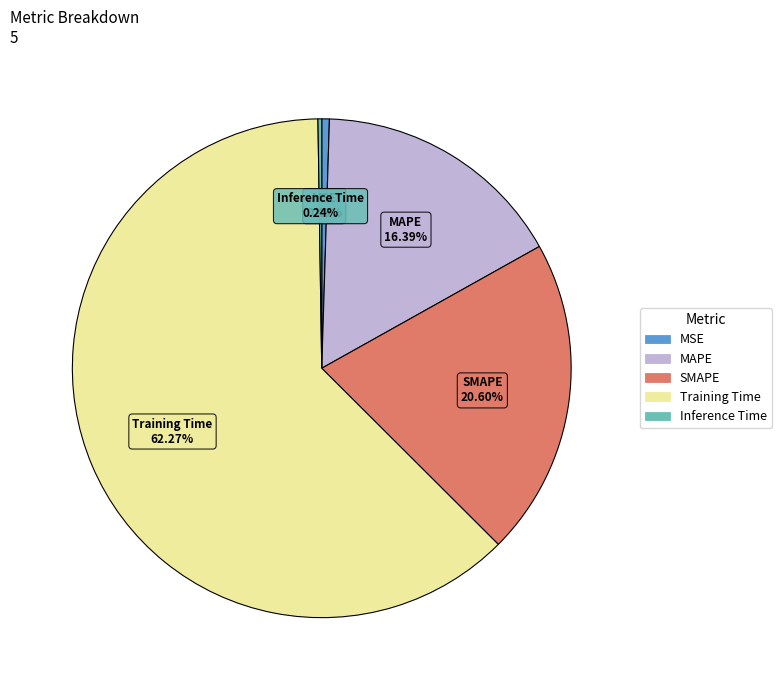

Combined, do MSE and SMAPE account for over 50%?

No